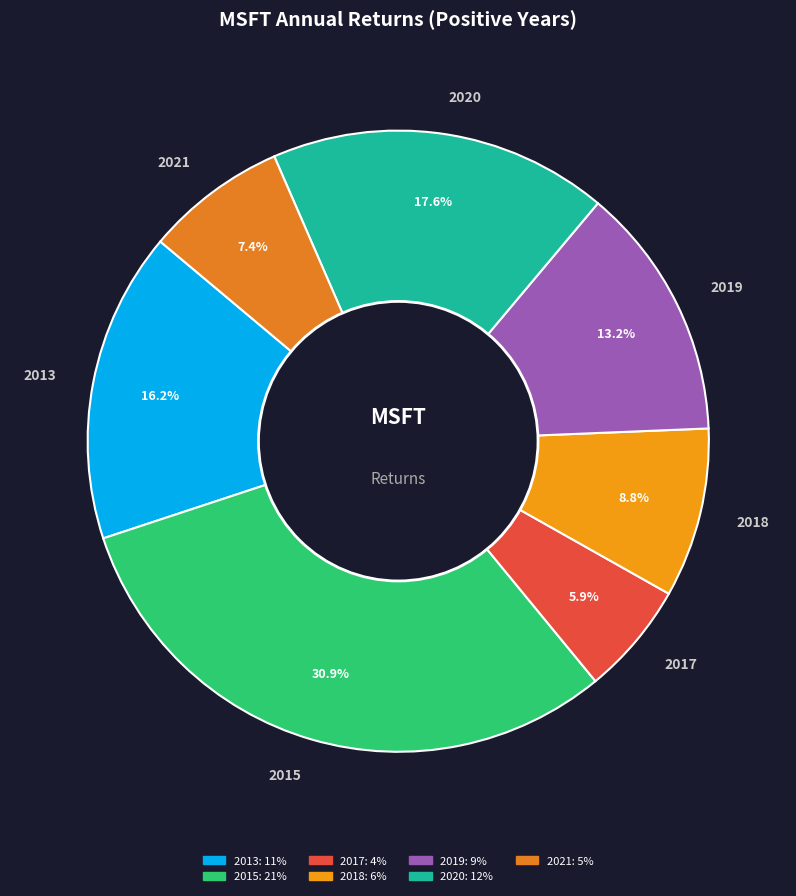

Is it true that 2018 is 9% of the pie?

True